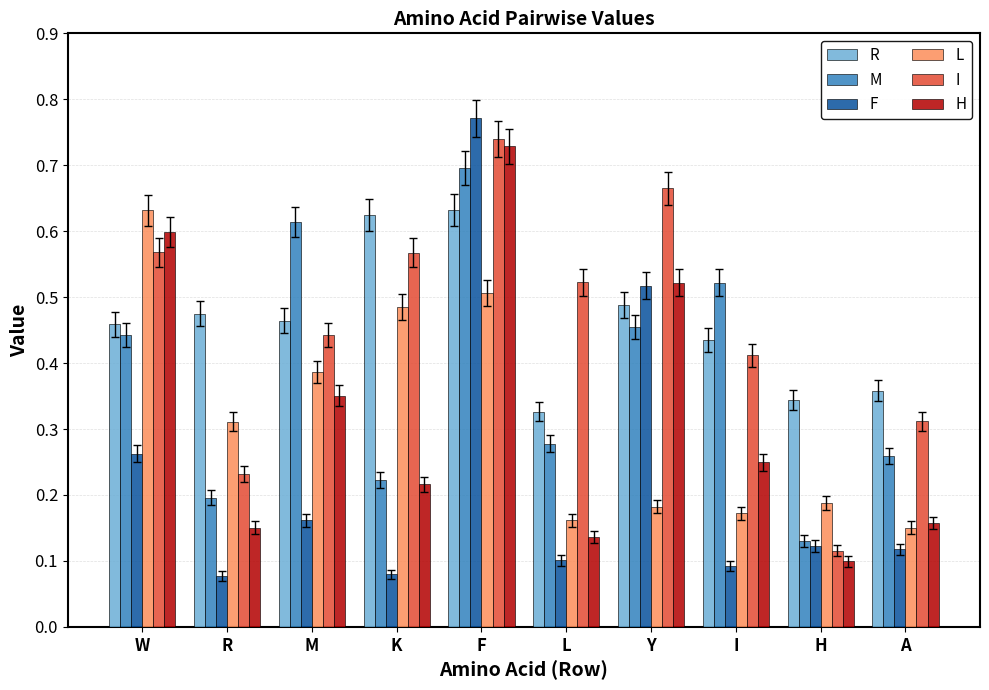

Does the chart contain any negative values?

No